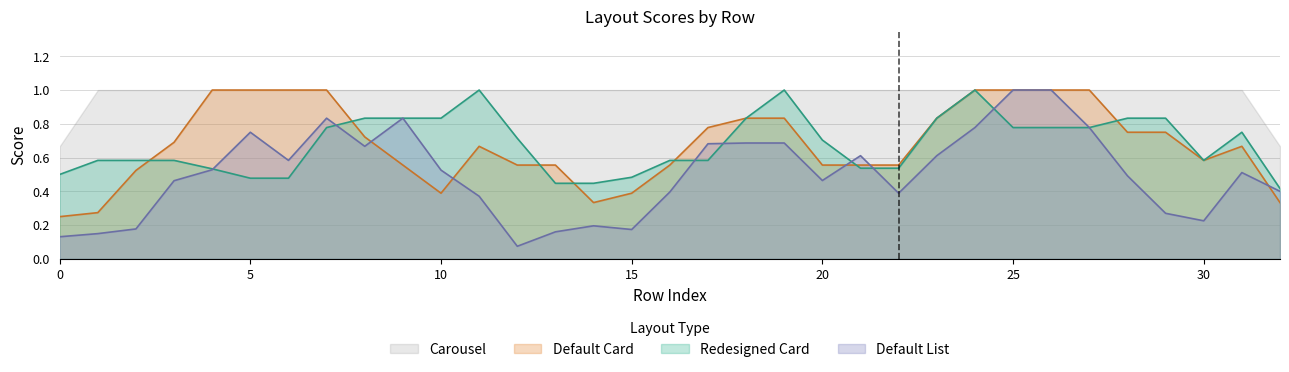

What is the label of the 22nd point from the left?

21